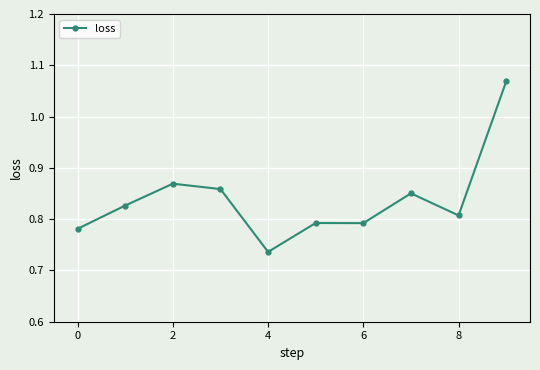

What is the sum of all values?

8.4